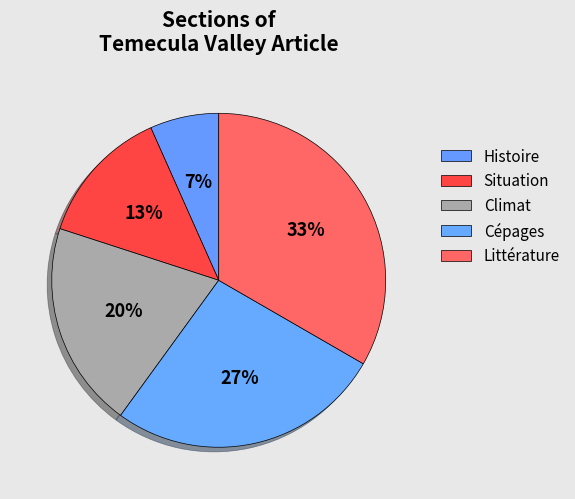

To the nearest percent, what is the difference between the Situation and Climat slice percentages?

7%